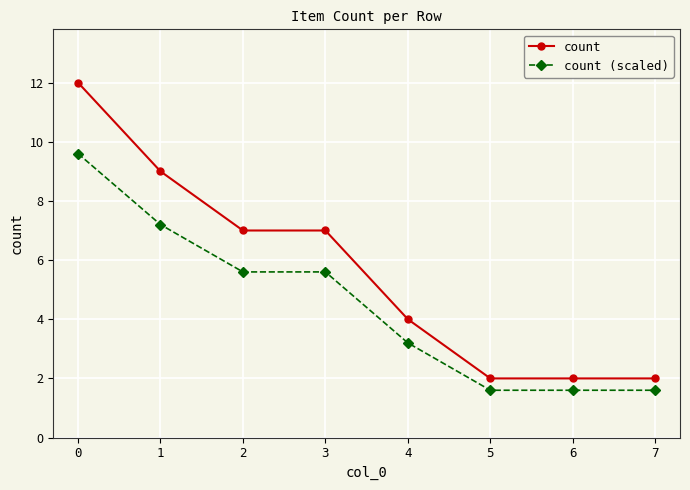

Reading right to left, extract all data points from this chart.

count: 7=2.0	6=2.0	5=2.0	4=4.0	3=7.0	2=7.0	1=9.0	0=12.0
count (scaled): 7=1.6	6=1.6	5=1.6	4=3.2	3=5.6	2=5.6	1=7.2	0=9.6